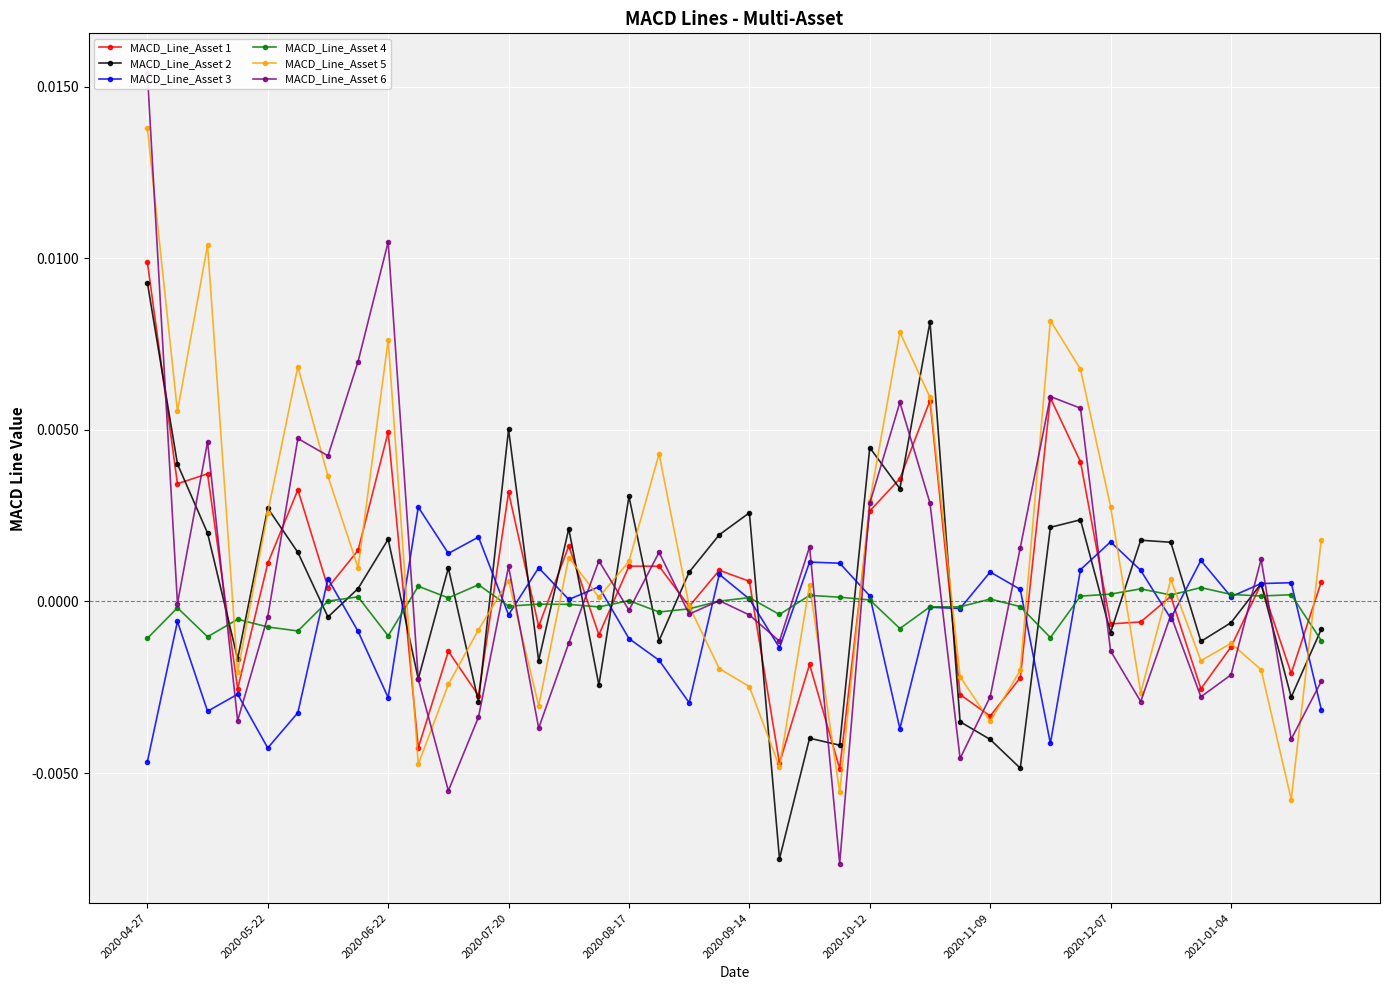

How many interior local peaks does the MACD_Line_Asset 3 series have?

14